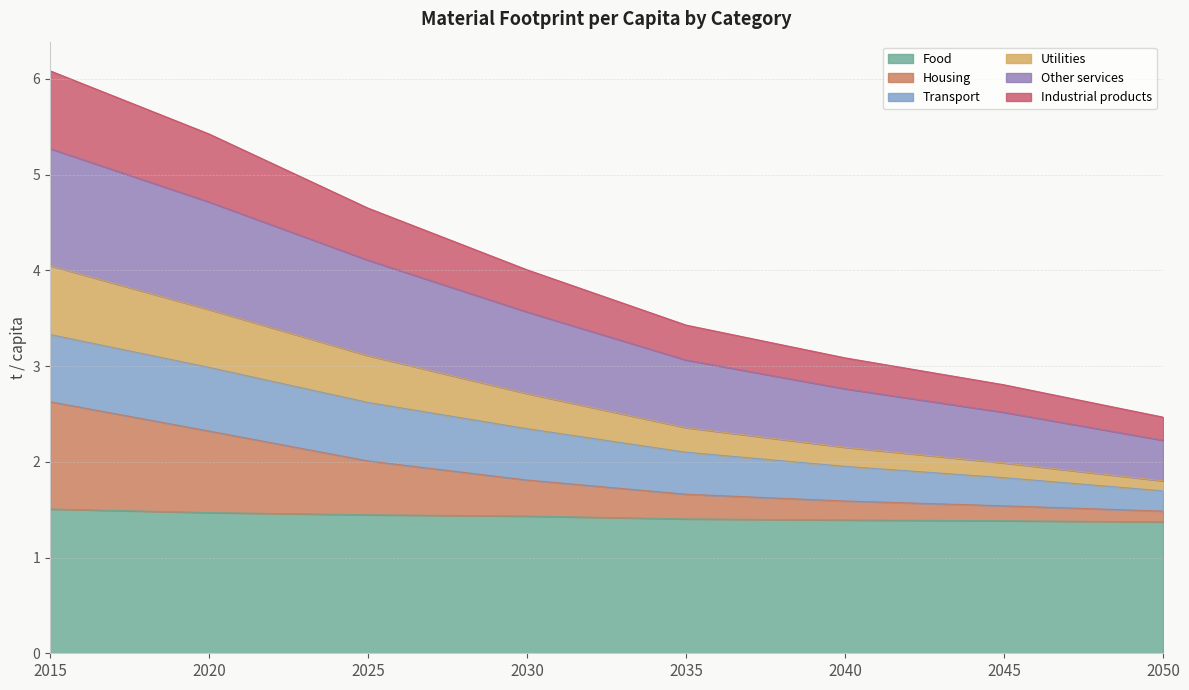

What is the total value across all series at 2025?

4.6